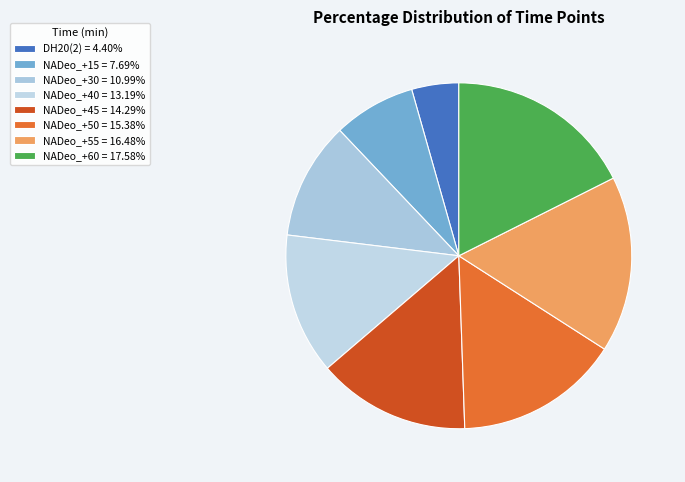

To the nearest percent, what is the difference between the NADeo_+45 and NADeo_+60 slice percentages?

3%